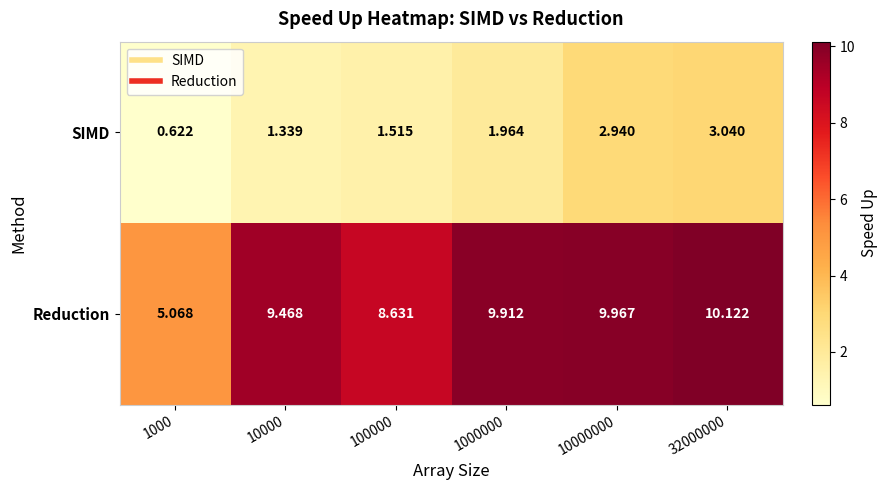

Rank the series at 1000000 from highest to lowest value.

Reduction, SIMD